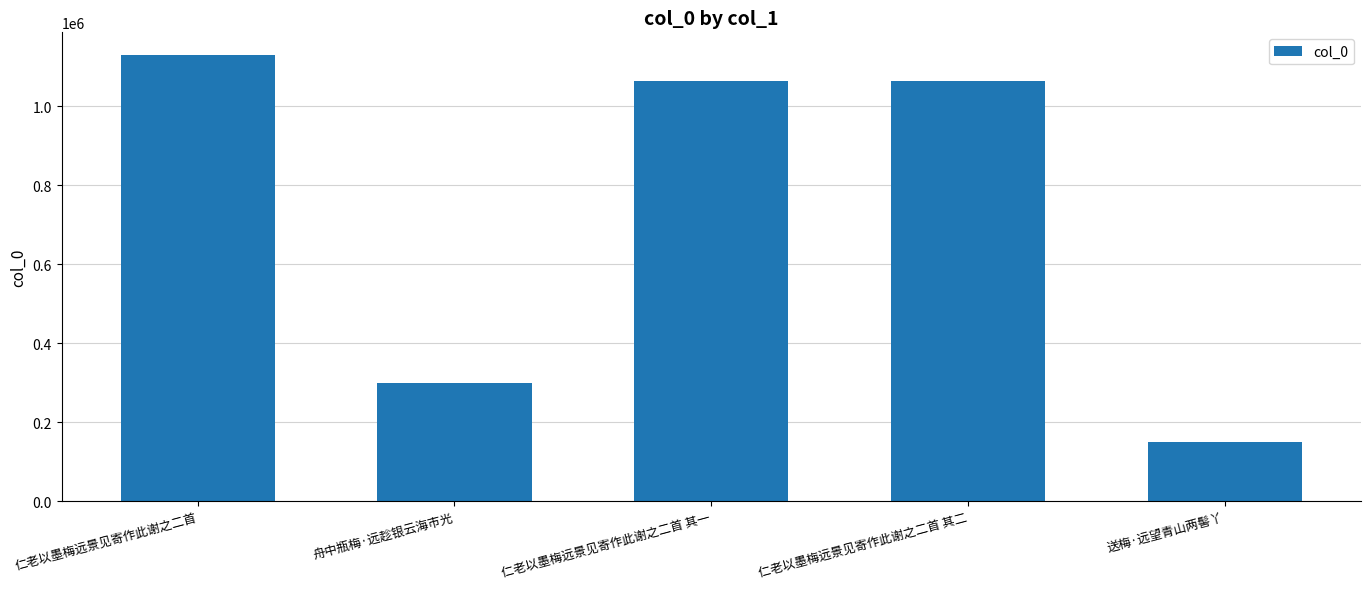

How many values are below 1063603?

2